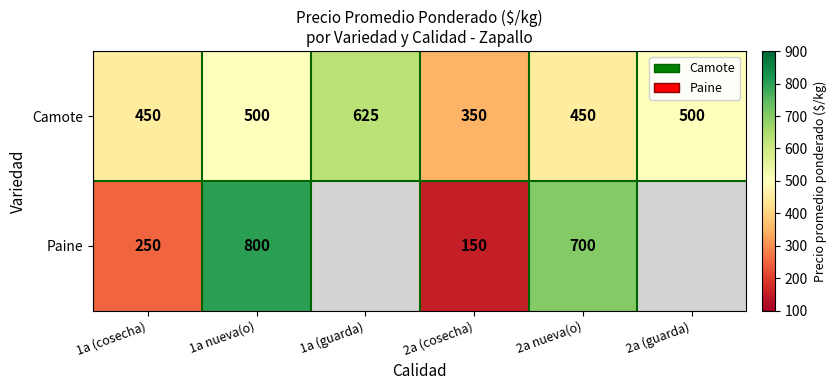

Which category has the highest value across all series?

1a nueva(o)